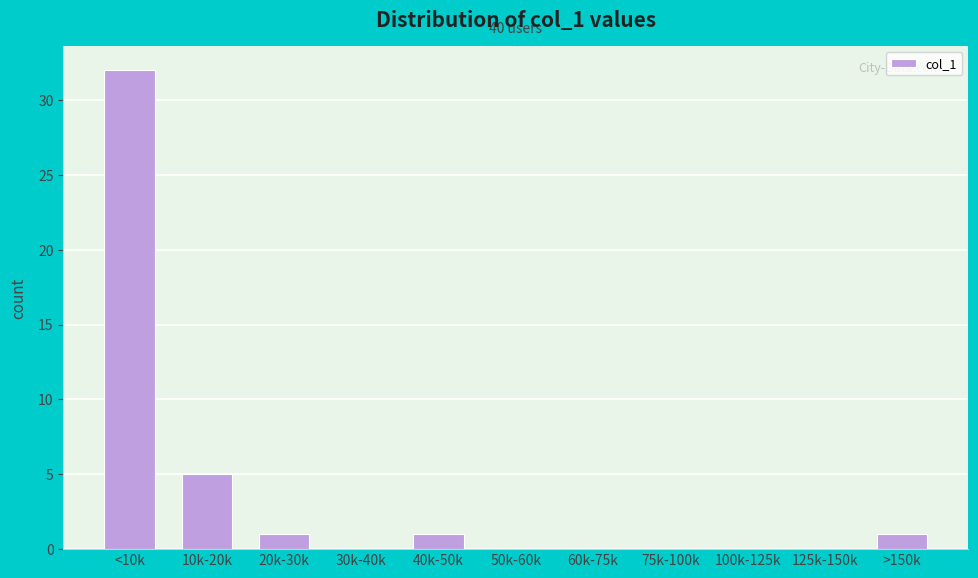

Reading left to right, transcribe all the data shown in this chart.

<10k=32	10k-20k=5	20k-30k=1	30k-40k=0	40k-50k=1	50k-60k=0	60k-75k=0	75k-100k=0	100k-125k=0	125k-150k=0	>150k=1